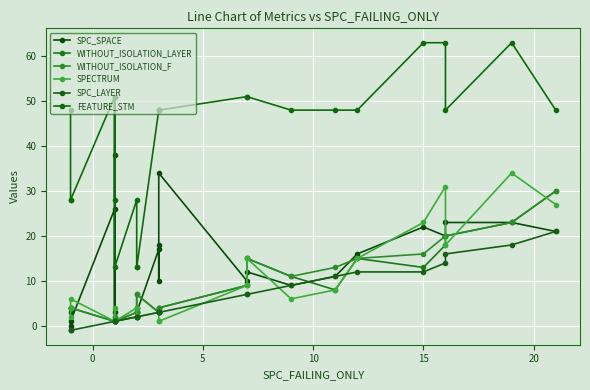

How many values in the WITHOUT_ISOLATION_F series exceed 4?

11